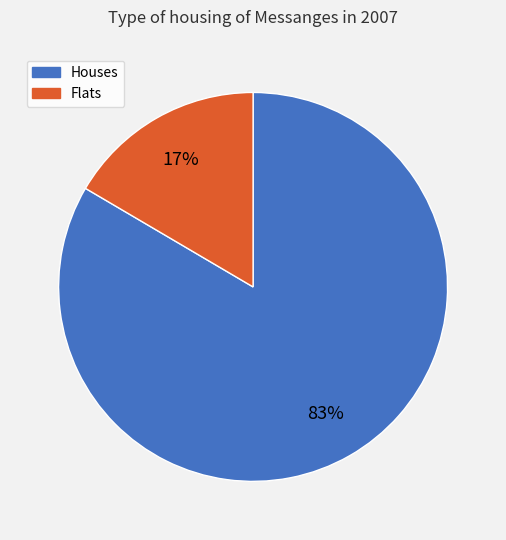

To the nearest percent, what is the average slice percentage?

50%